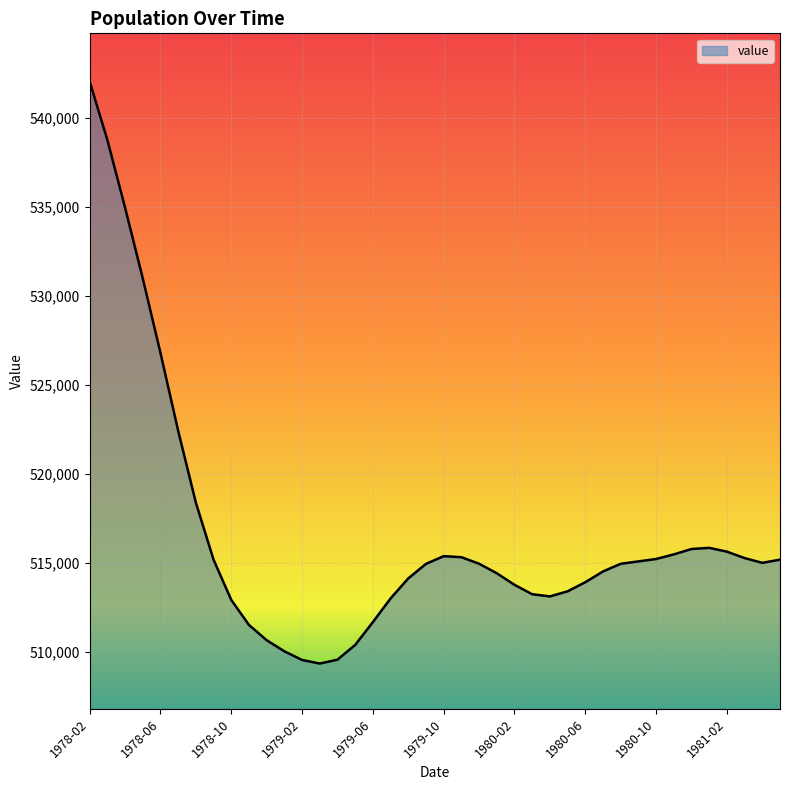

What is the difference between the maximum and minimum values?

32737